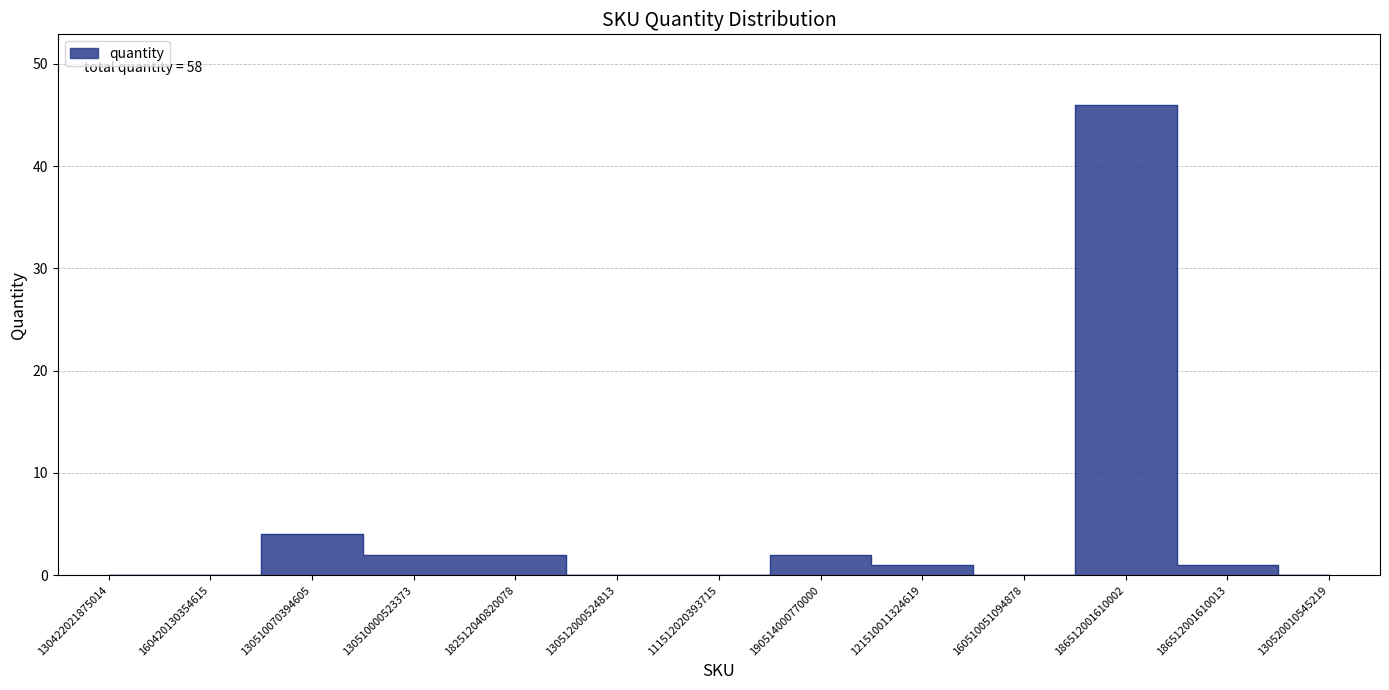

At which label is the value closest to 23?

130510070394605